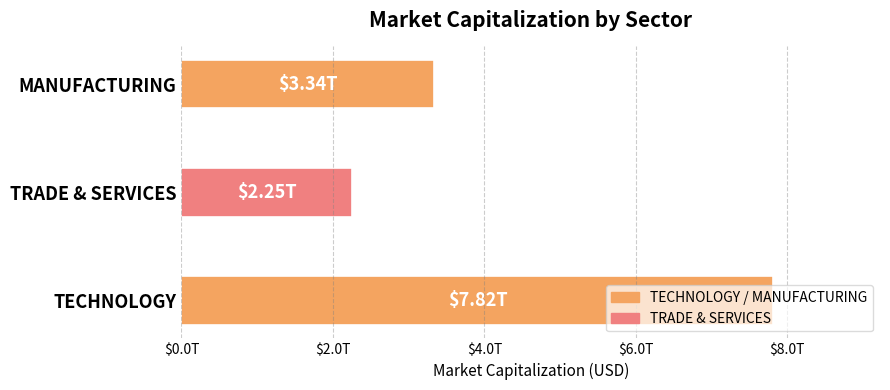

What is the average value?

4467254130000